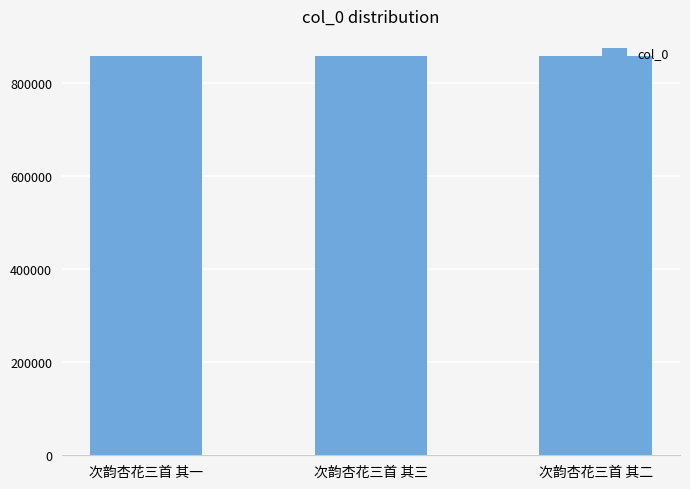

What is the change in value from 次韵杏花三首 其三 to 次韵杏花三首 其二?

+1